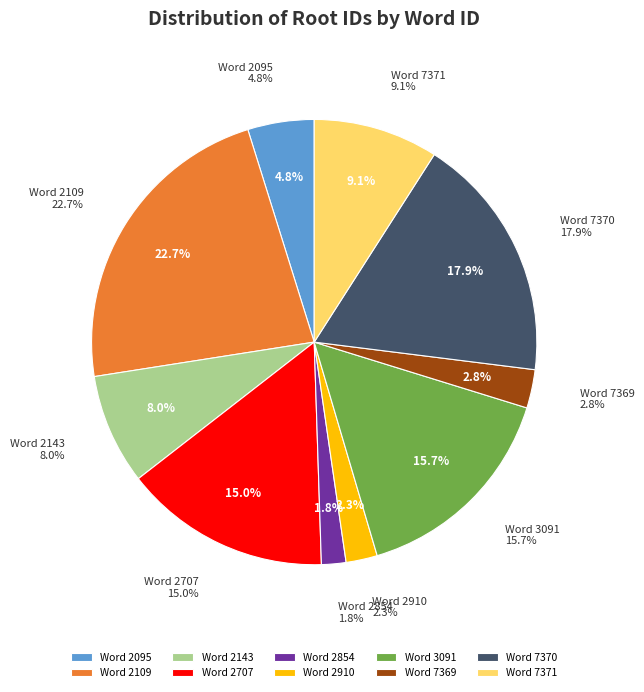

Is 7370 the majority of the pie?

No